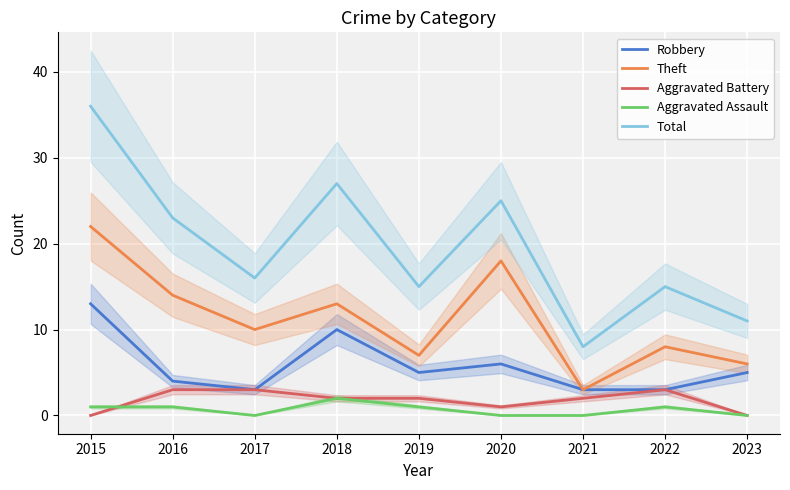

At which label is Aggravated Battery closest to 1?

2020